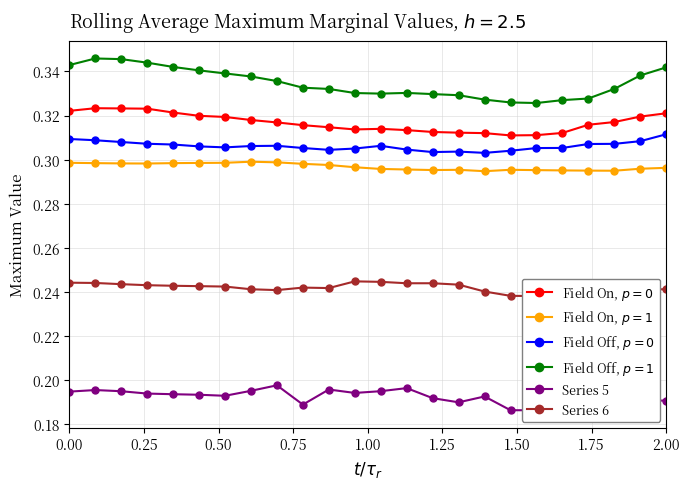

True or false: Series 6 and Series 5 cross at least once.

False